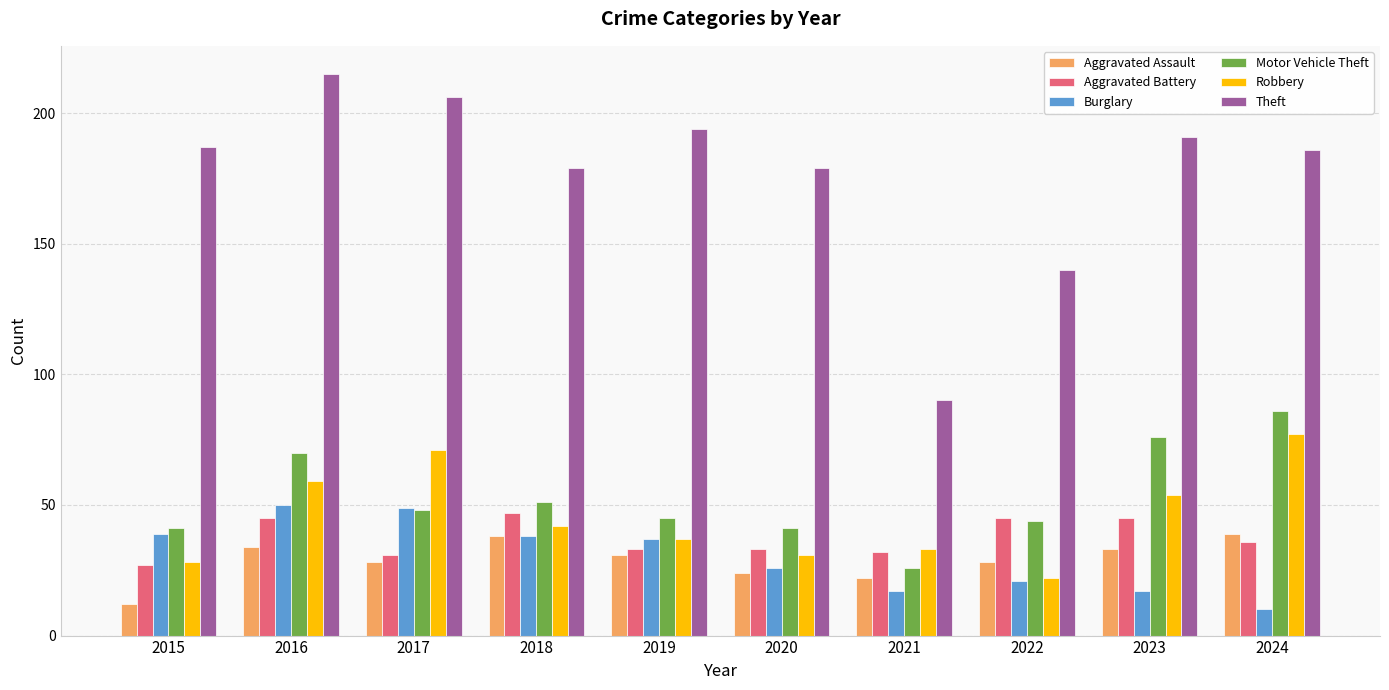

What is the difference between the Theft values at 2022 and 2020?

39